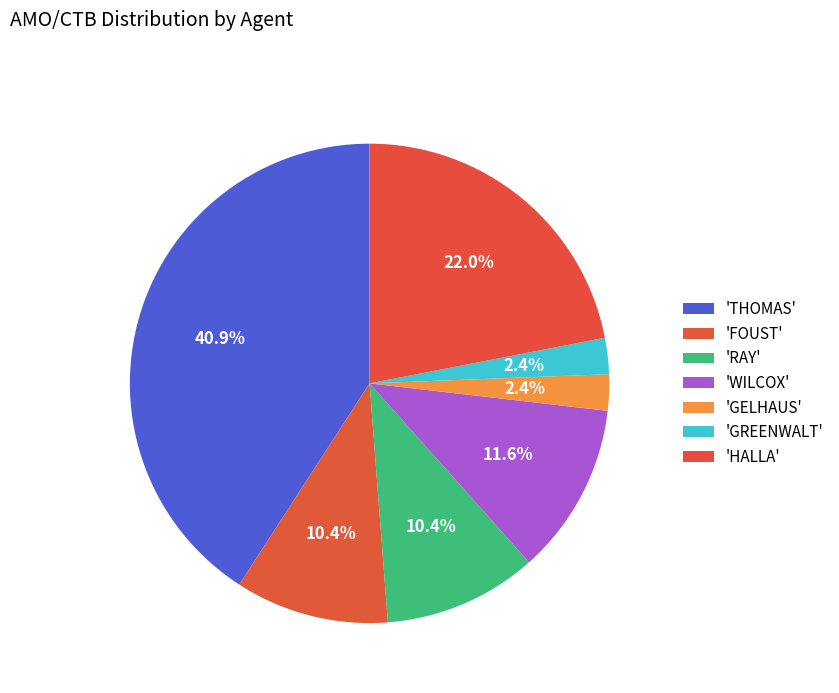

Count the number of slices in the pie.

7